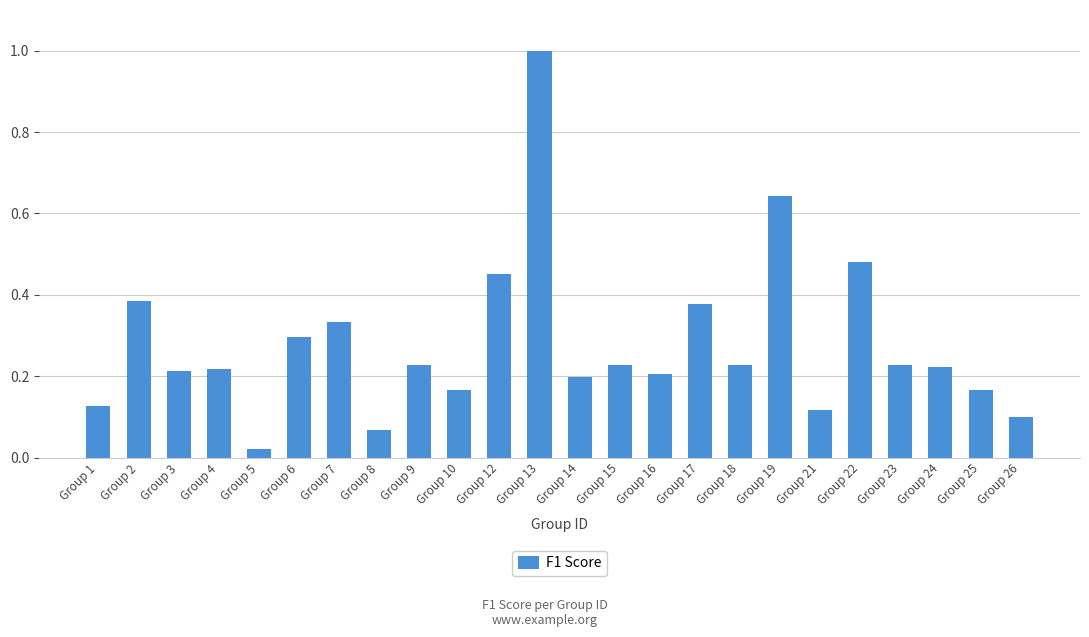

Which label corresponds to the largest value in the chart?

Group 13